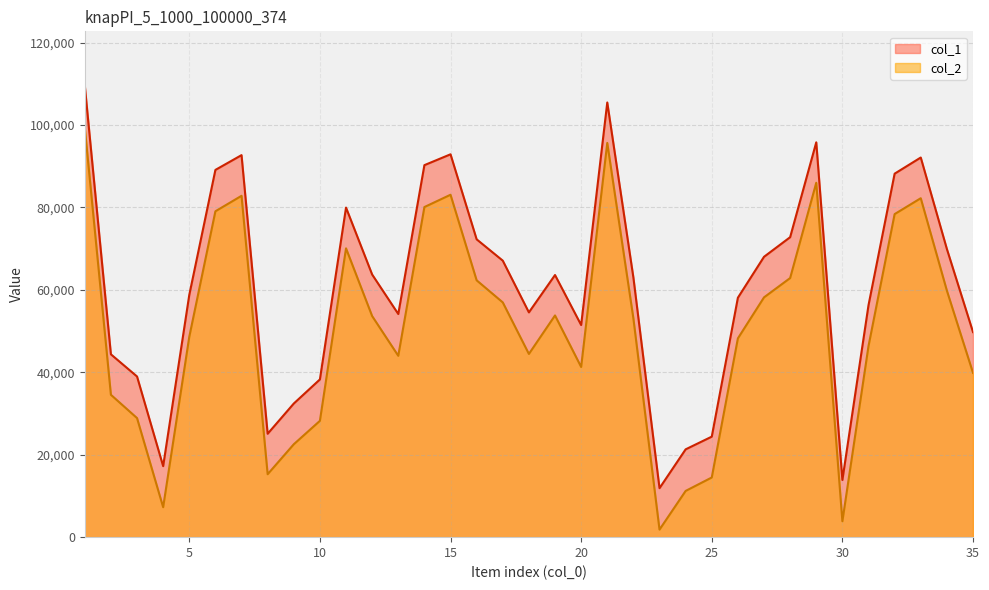

What is the difference between the highest and lowest values at 1?

10178